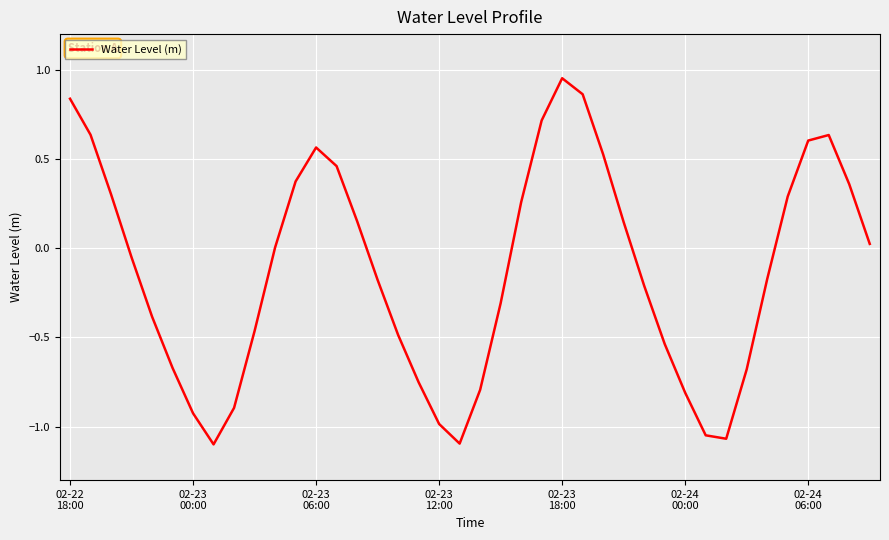

What is the difference between the maximum and minimum values?

2.1